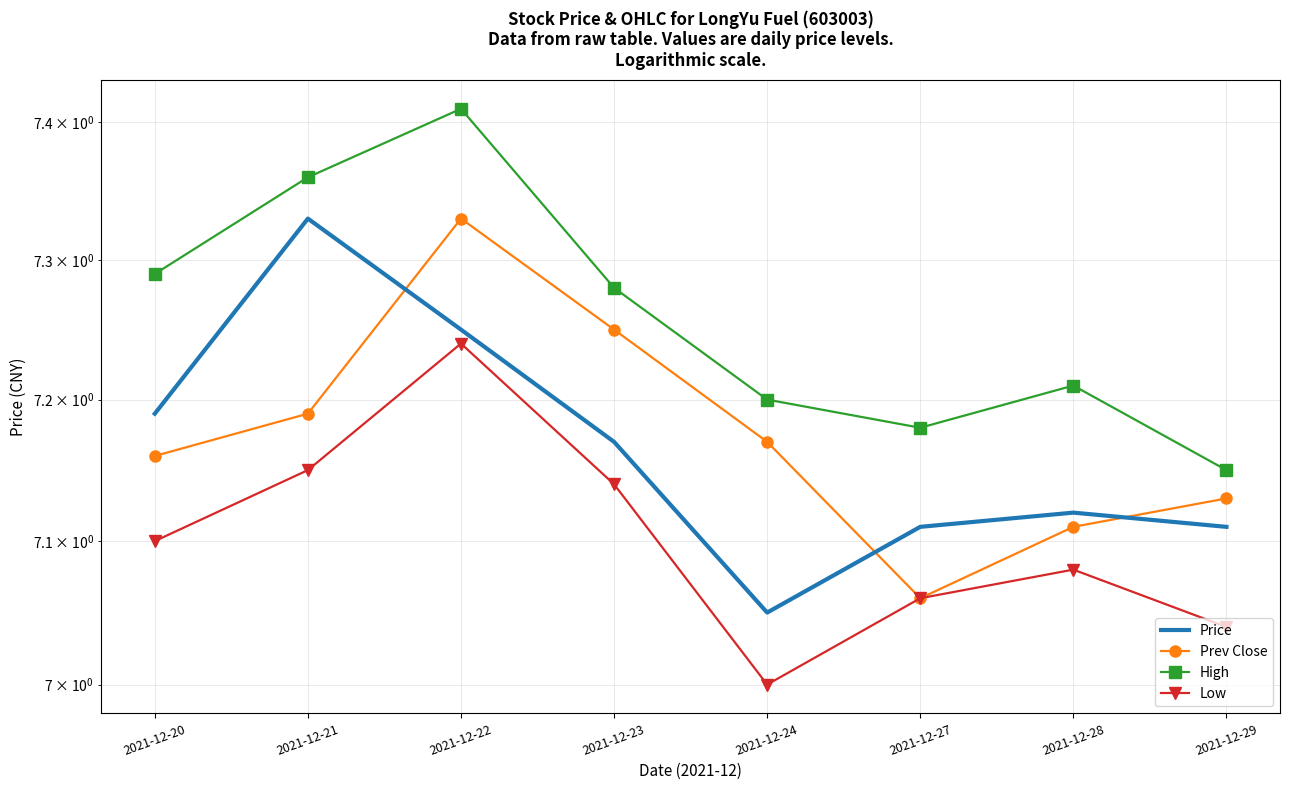

What is the minimum value for Price?

7.0